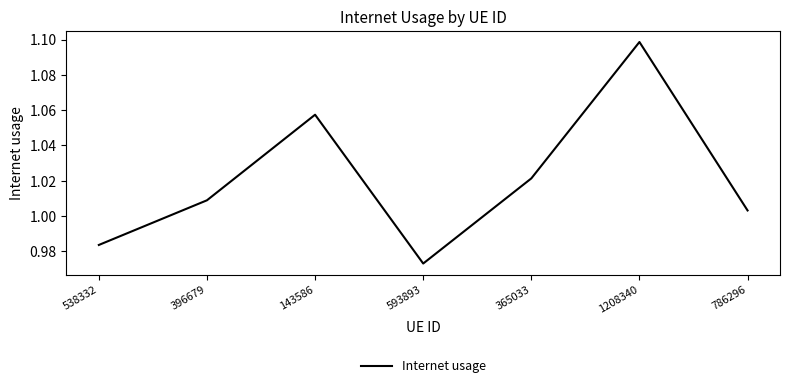

At which label does the data first exceed 1?

396679